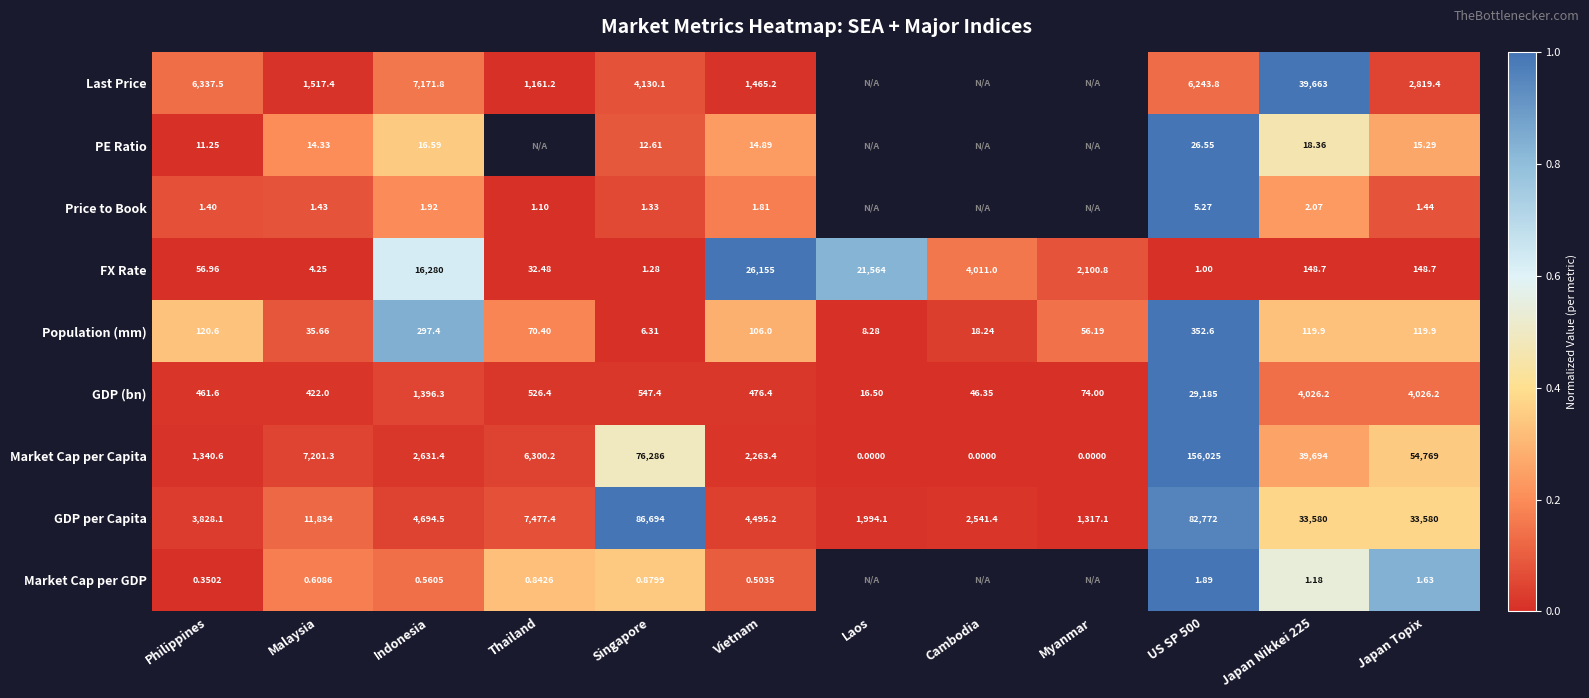

Which category has the highest value in the FX Rate series?

Vietnam